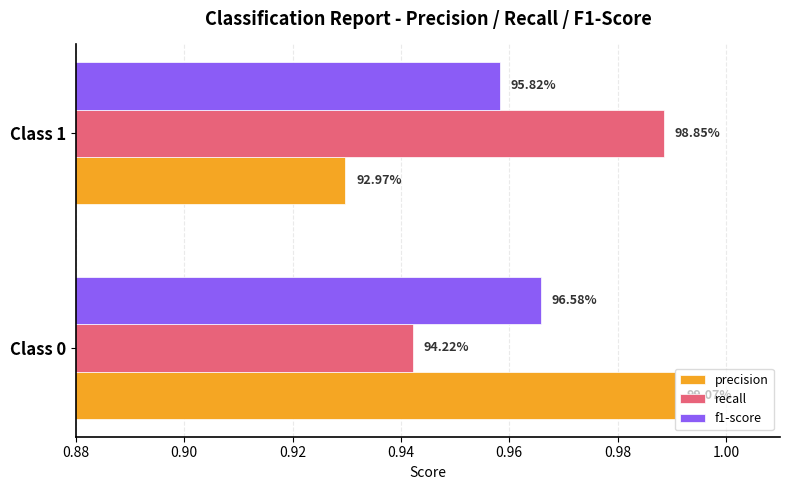

Rank the series by their average value, from highest to lowest.

recall, f1-score, precision